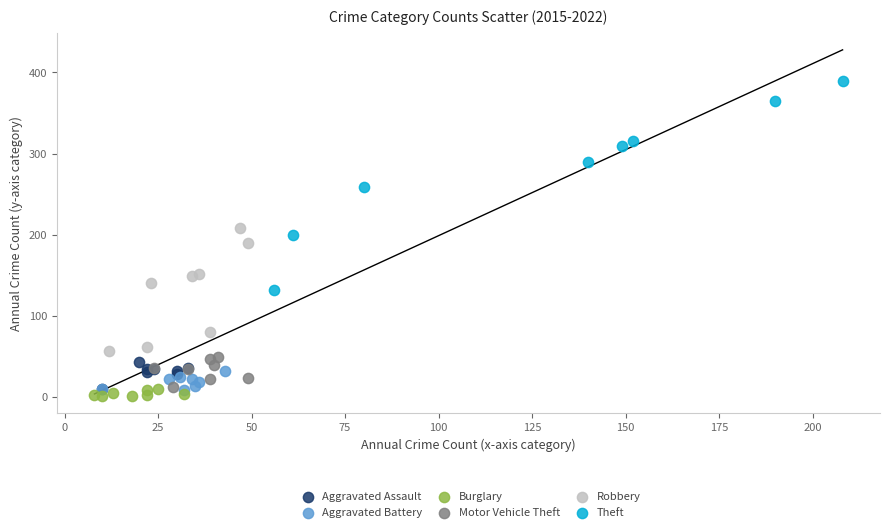

What are all the series names shown in the legend?

Aggravated Assault, Aggravated Battery, Burglary, Motor Vehicle Theft, Robbery, Theft